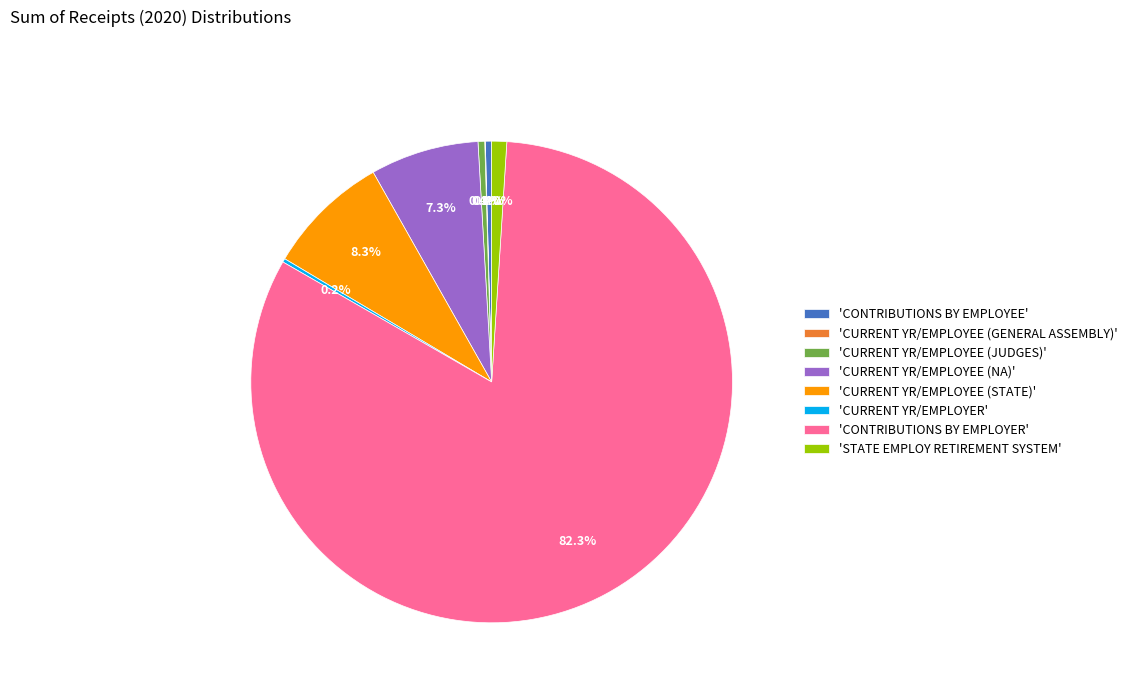

Which slice represents more than half of the pie?

'CONTRIBUTIONS BY EMPLOYER'